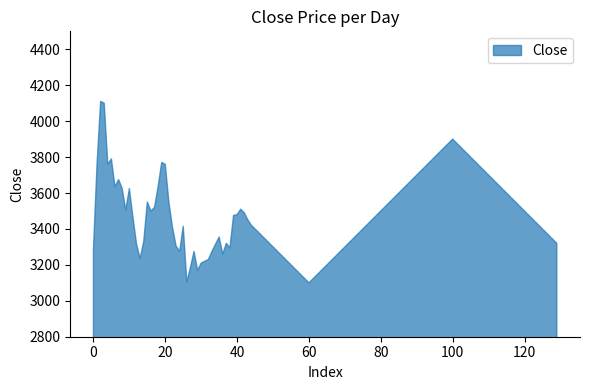

What is the value of the 15th point from the left?

3330